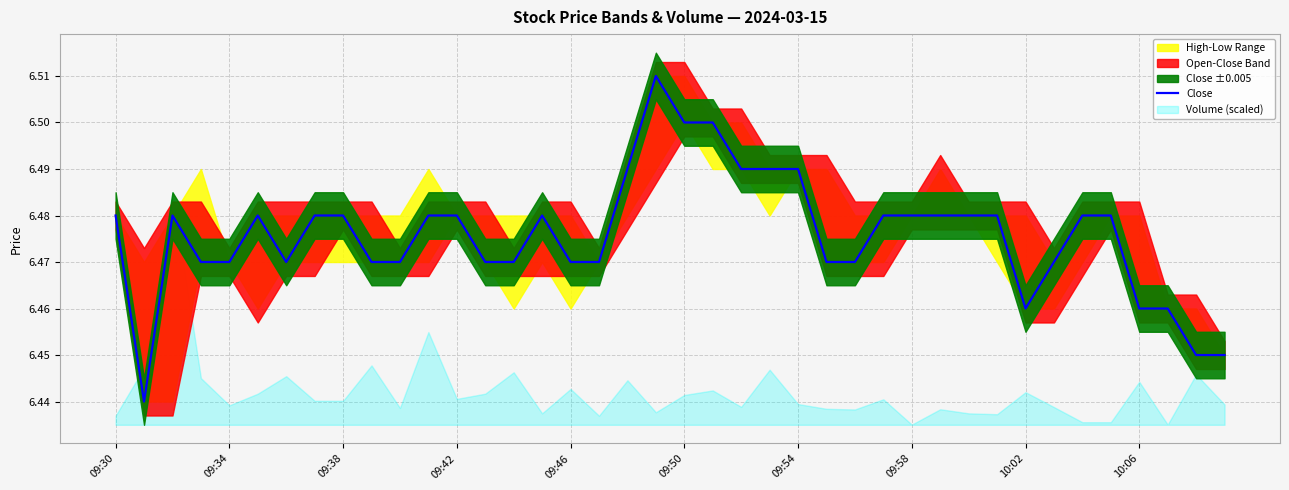

Is this an area chart (filled region under the line)?

No